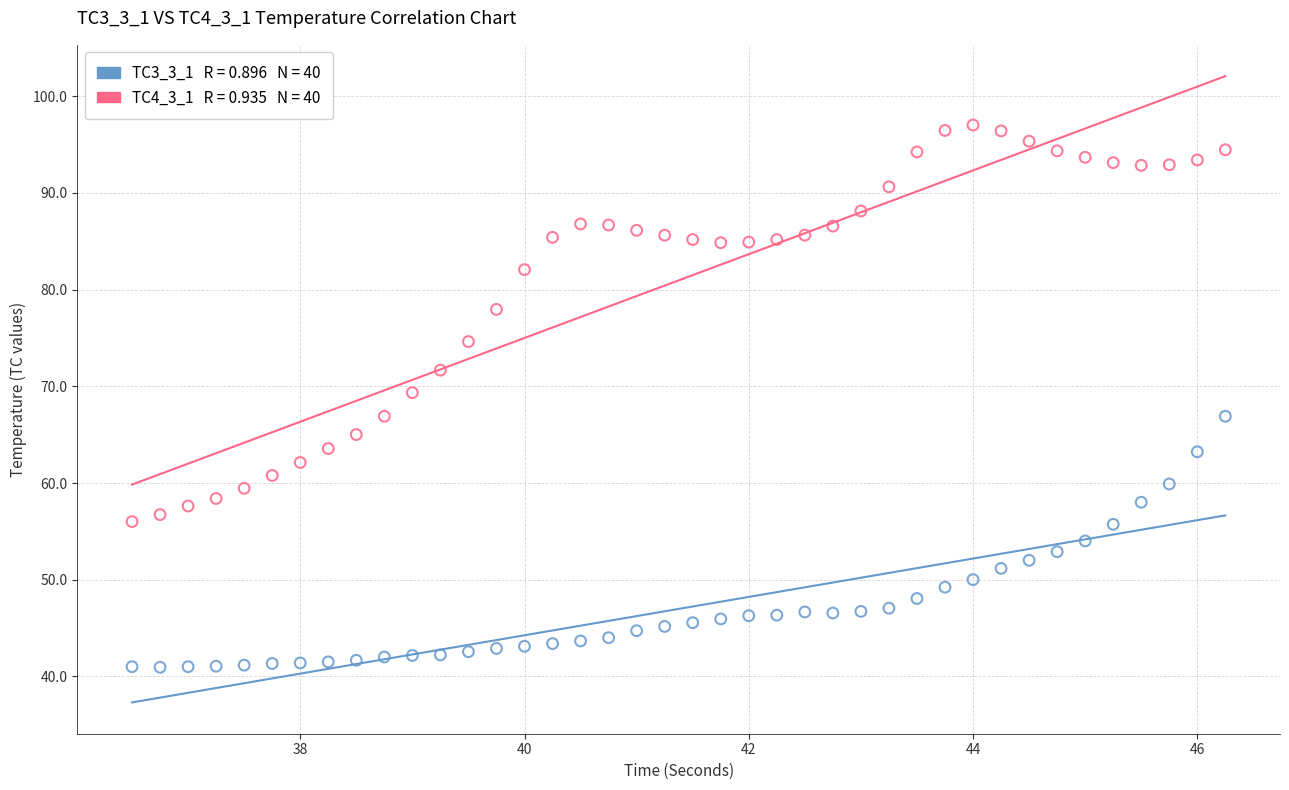

Across all data points, what is the range of X values (max minus min)?

9.8